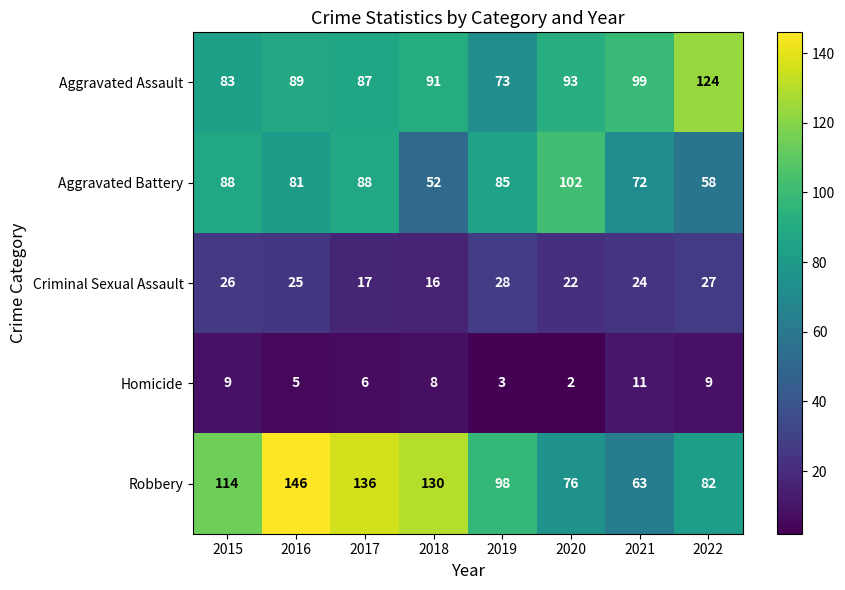

At 2017, list the series in order from smallest to largest.

Homicide, Criminal Sexual Assault, Aggravated Assault, Aggravated Battery, Robbery